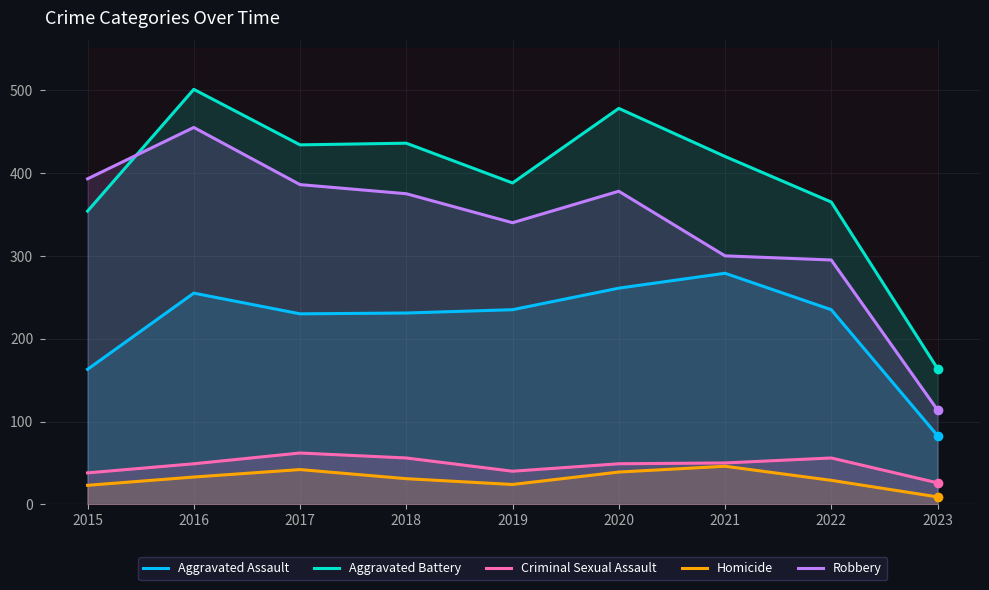

What is the smallest value displayed?

9